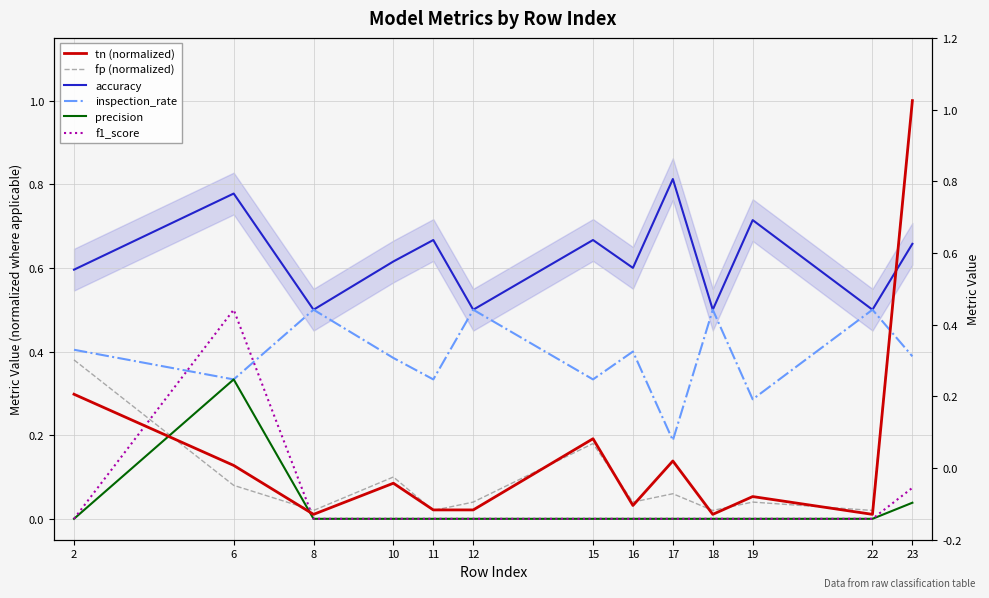

True or false: fp (normalized) and inspection_rate cross at least once.

True